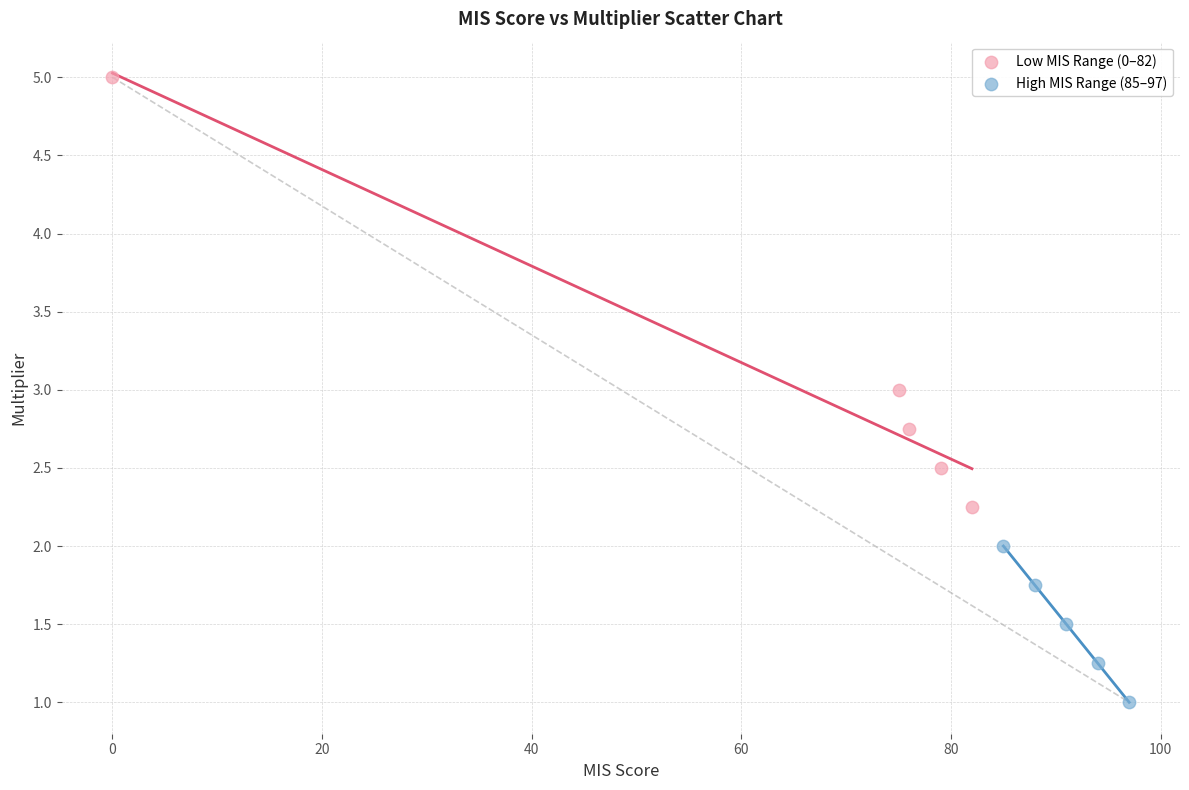

Which series has the largest Y range (max minus min)?

Low MIS Range (0–82)